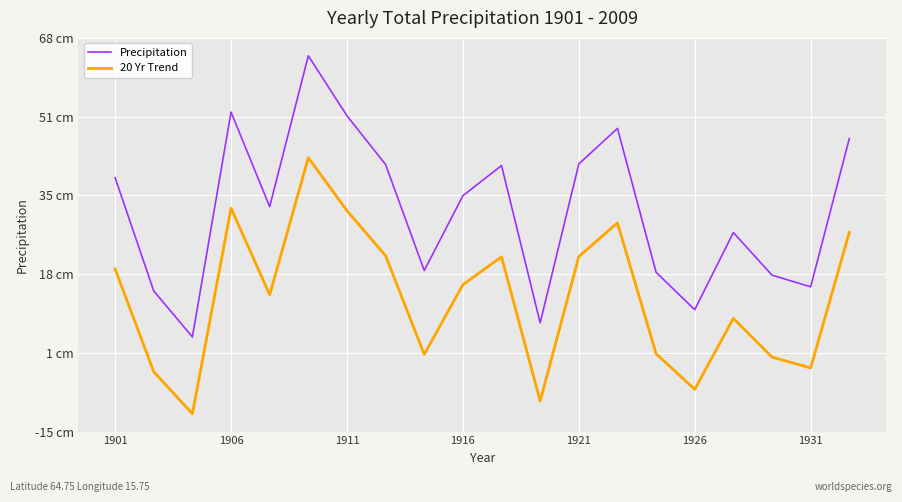

Which series has the largest range (max minus min)?

Precipitation